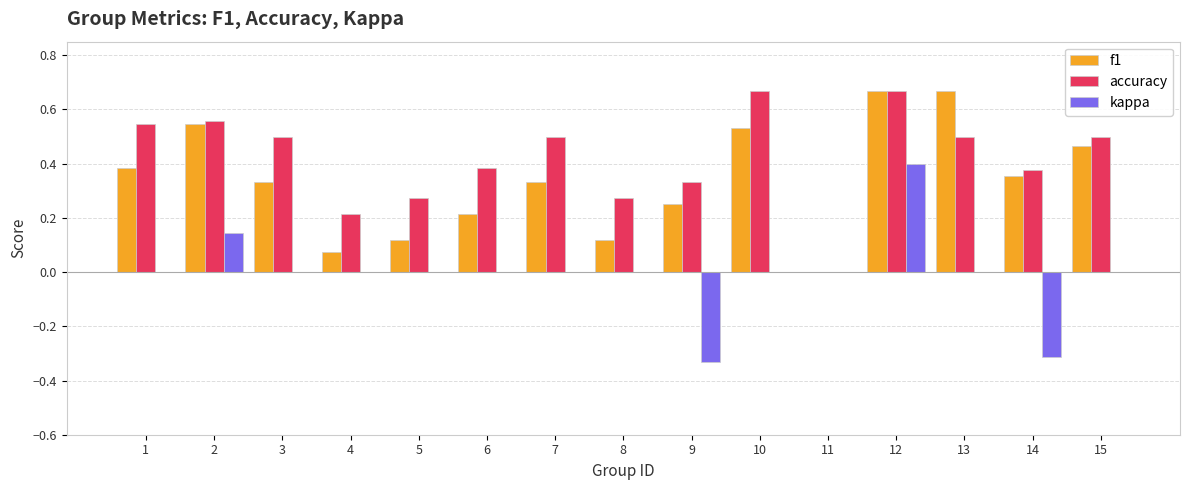

The value of accuracy at 2 is 0.2. True or false?

False